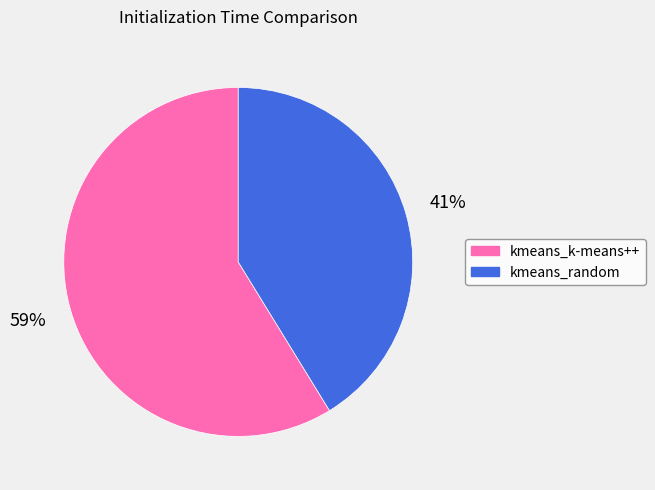

What is the ratio of the value at kmeans_k-means++ to the value at kmeans_random?

1.4